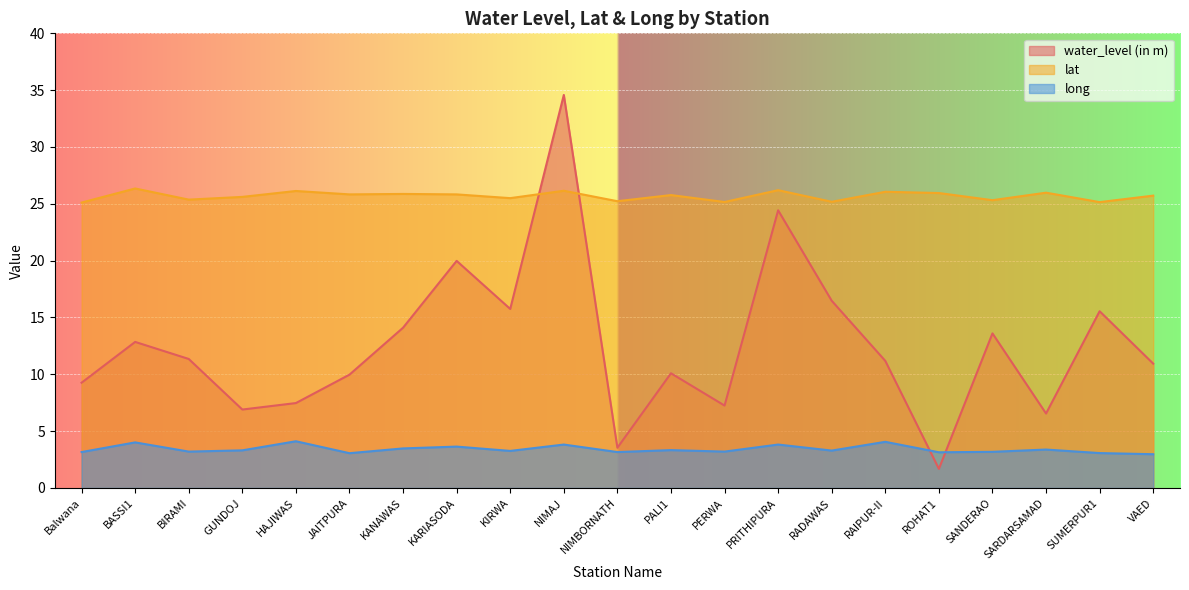

Where is the first local maximum for long?

BASSI1